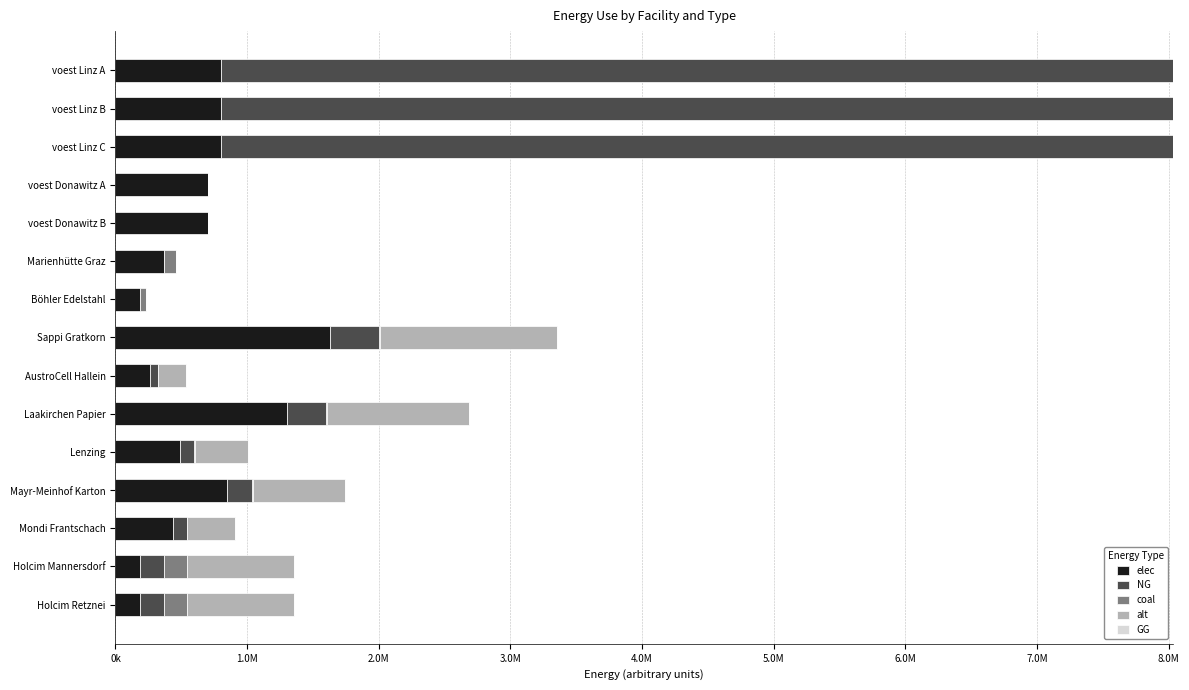

What is the sum of all NG values?

23164553.1